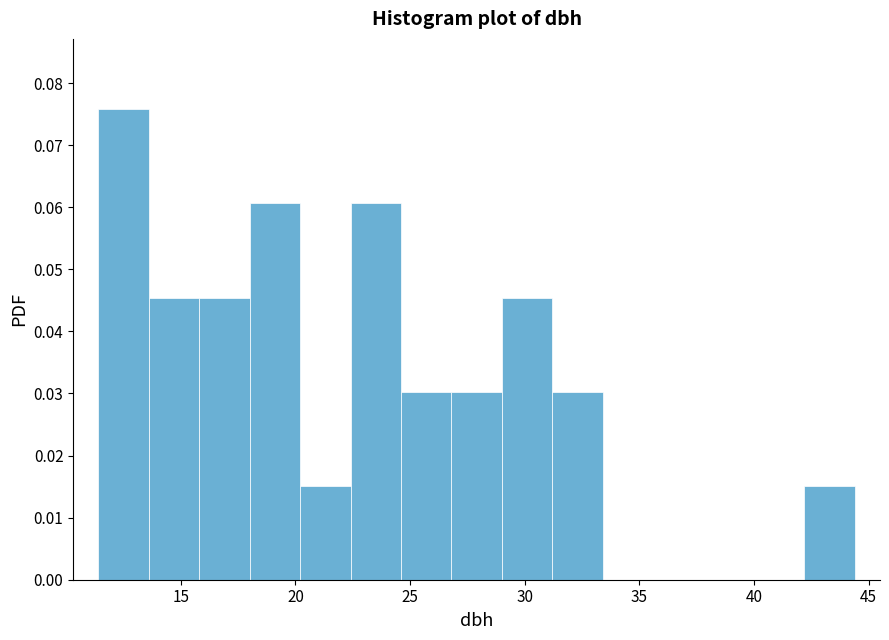

Reading left to right, transcribe this chart: for each bar, give the range it covers on the x-axis and its height. Neither the bar edges nor the heights are printed on the chart, so give them approximately, as read against the axes.

11.4 to 13.6: 0.076
13.6 to 15.8: 0.045
15.8 to 18.0: 0.045
18.0 to 20.2: 0.061
20.2 to 22.4: 0.015
22.4 to 24.6: 0.061
24.6 to 26.8: 0.030
26.8 to 29.0: 0.030
29.0 to 31.2: 0.045
31.2 to 33.4: 0.030
33.4 to 35.6: 0
35.6 to 37.8: 0
37.8 to 40.0: 0
40.0 to 42.2: 0
42.2 to 44.4: 0.015